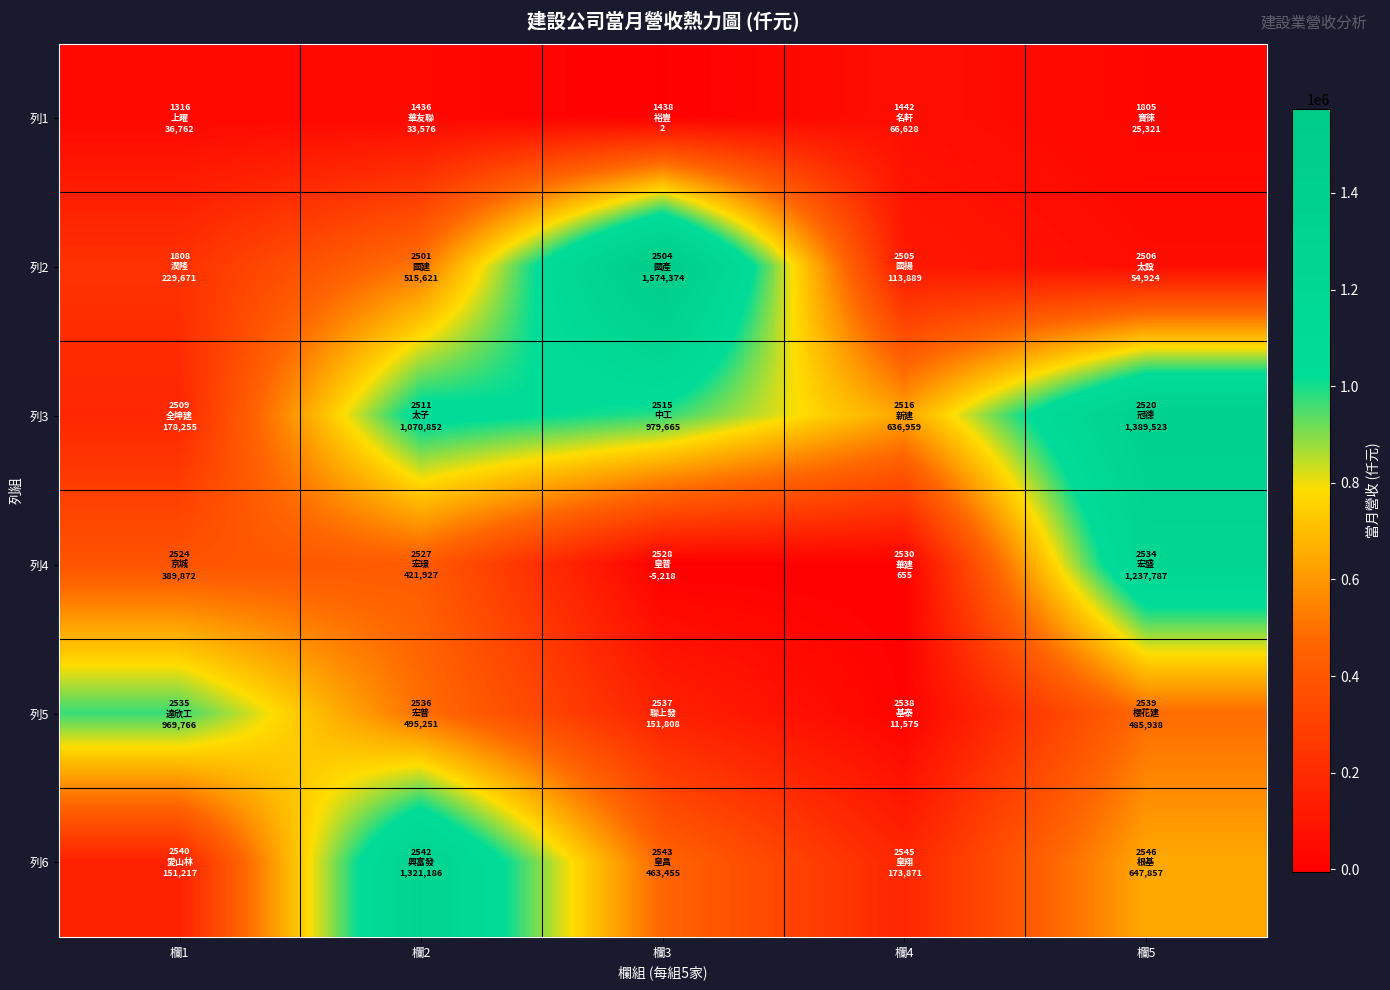

Count the number of data series in this chart.

6